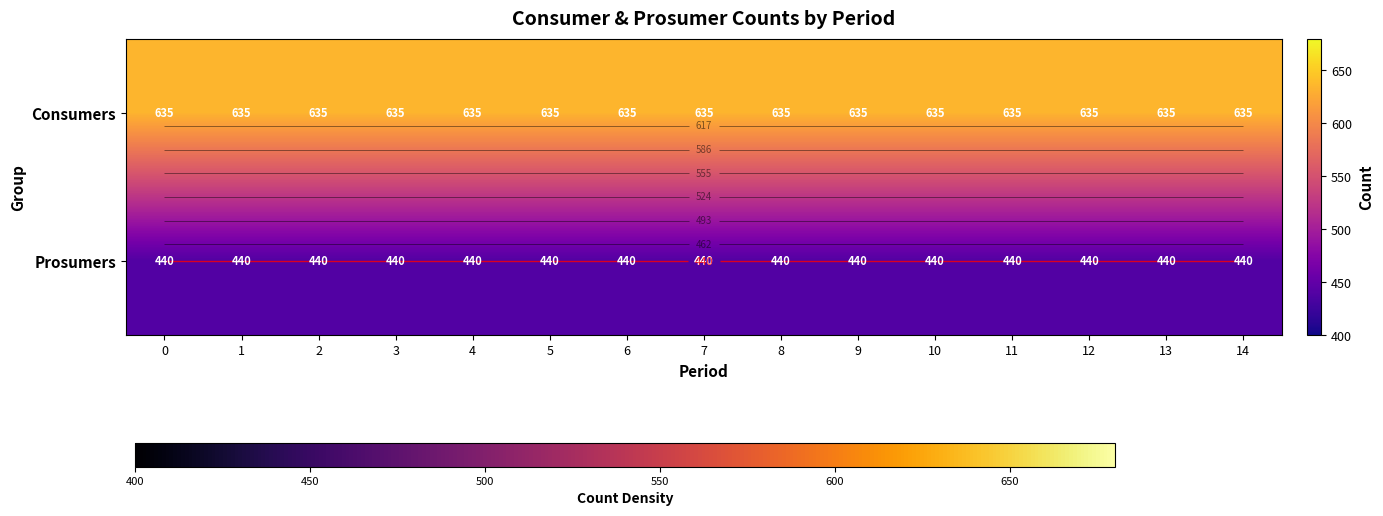

True or false: row_1 has a value of 691 at 10.

False